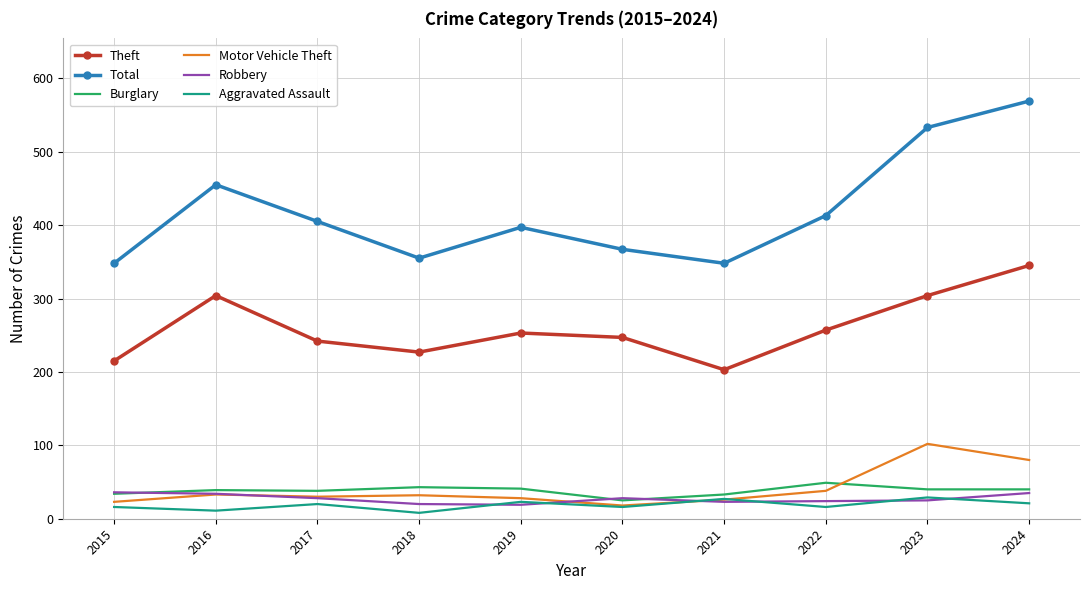

What is the sum of the Total values at 2022 and 2021?

761